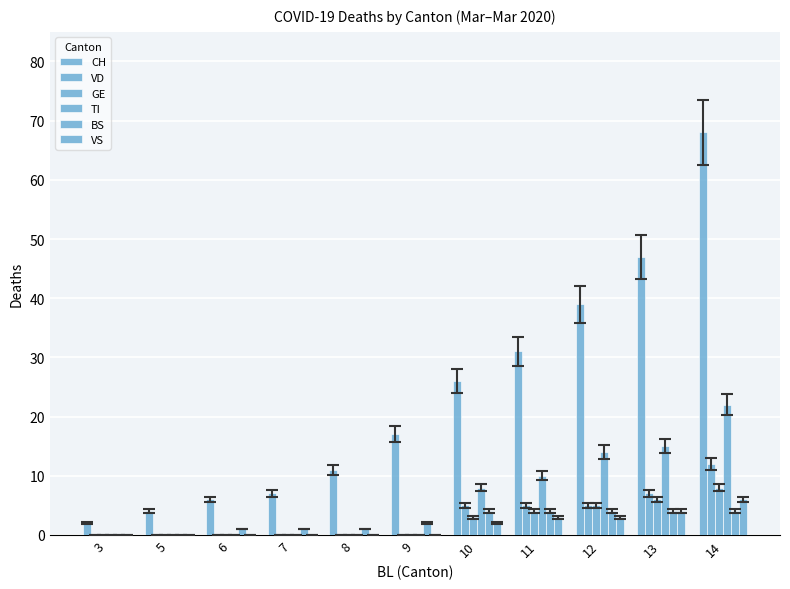

Rank the categories by CH value from highest to lowest.

14, 13, 12, 11, 10, 9, 8, 7, 6, 5, 3